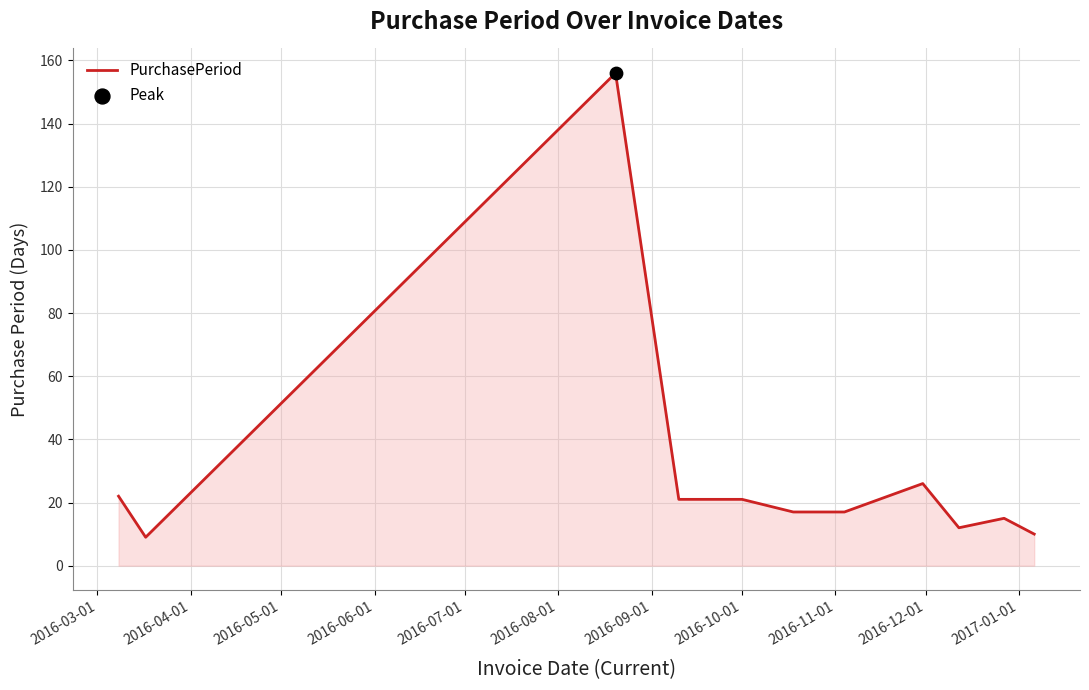

What is the minimum value shown in the chart?

9